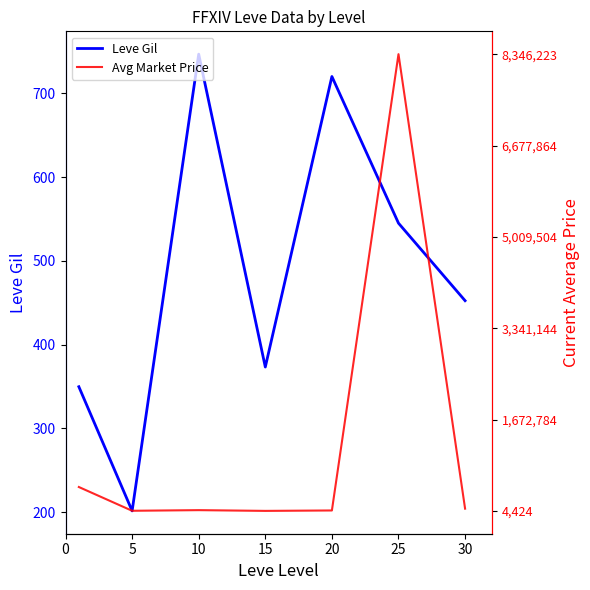

True or false: Leve Gil and Avg Market Price intersect in this chart.

False